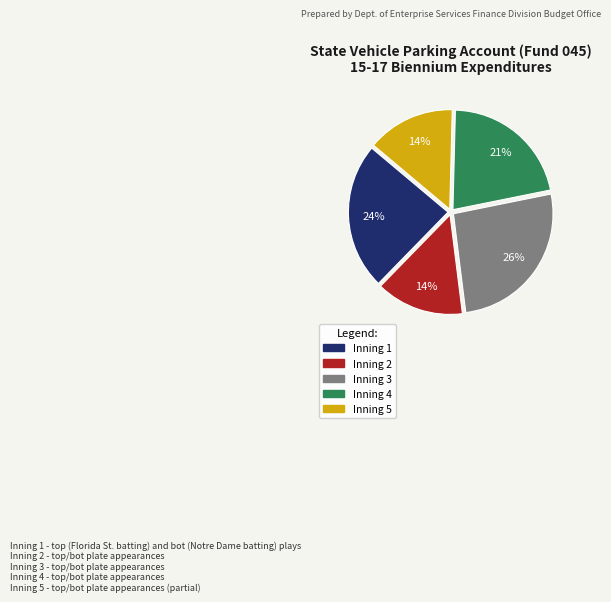

Is there a majority slice in this chart?

No